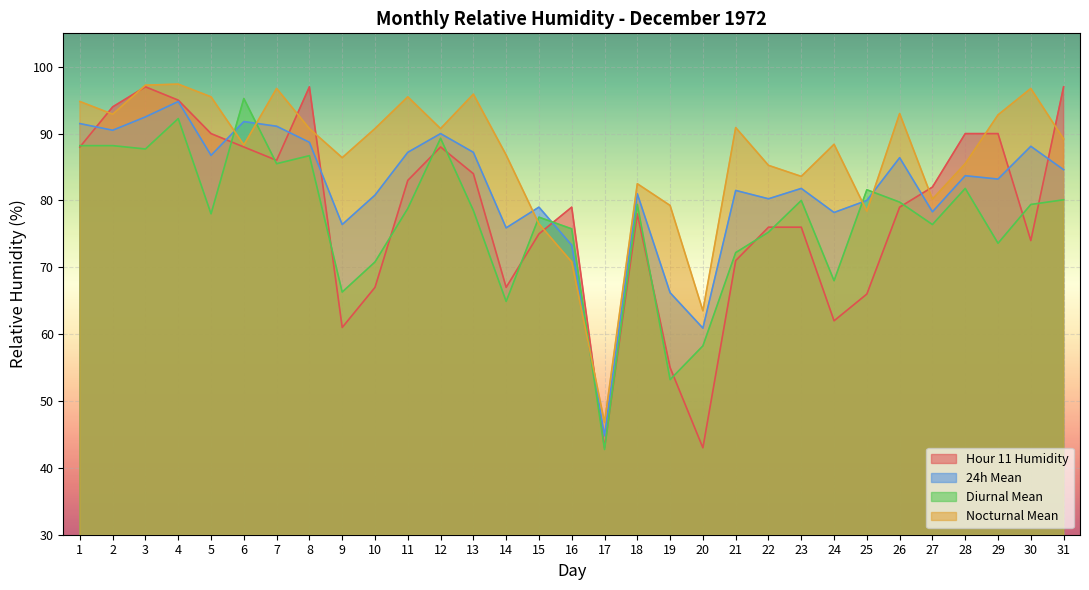

At which label does 24h Mean first exceed 83?

1